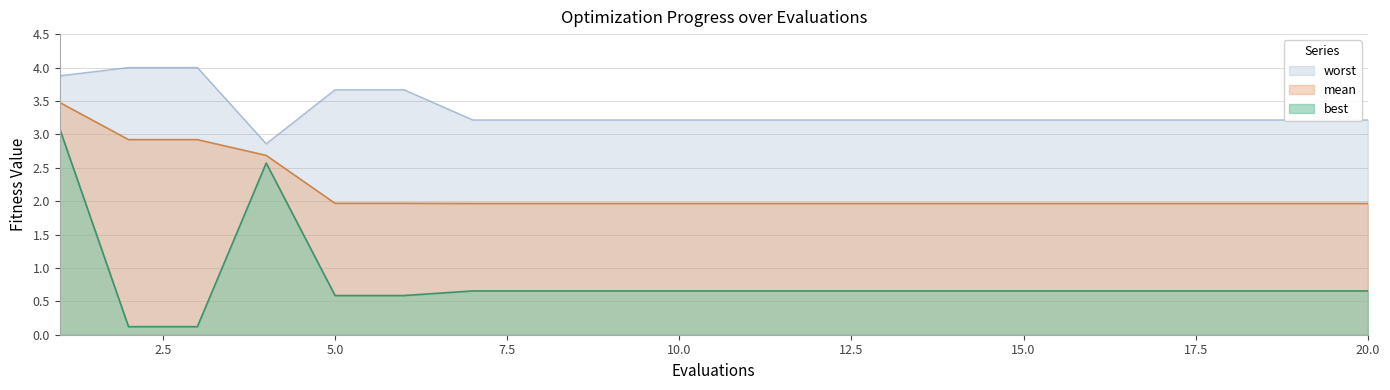

What is the average value of the worst series?

3.4